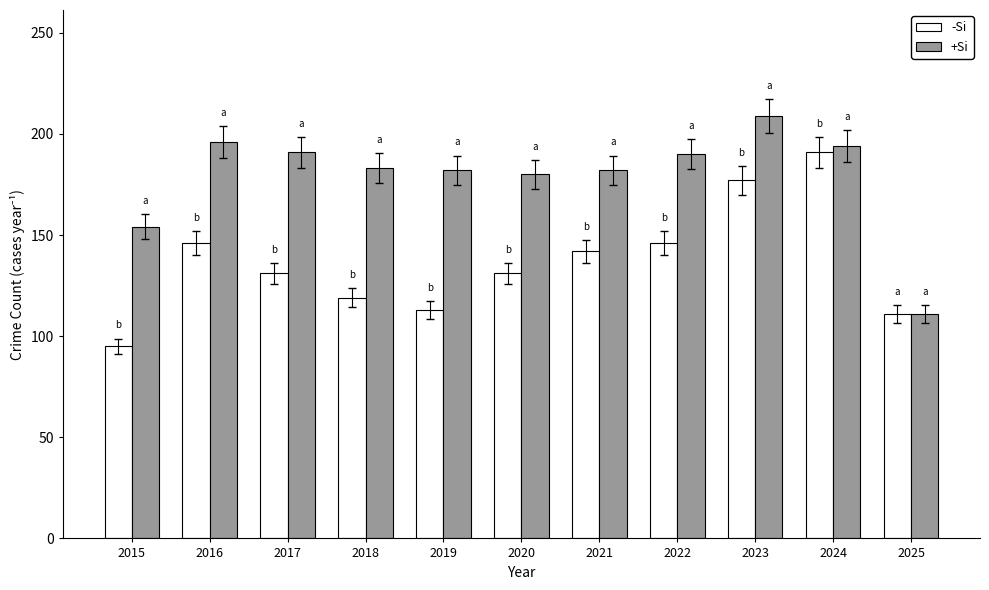

What is the value of the -Si bar at the 1st from the left?

95